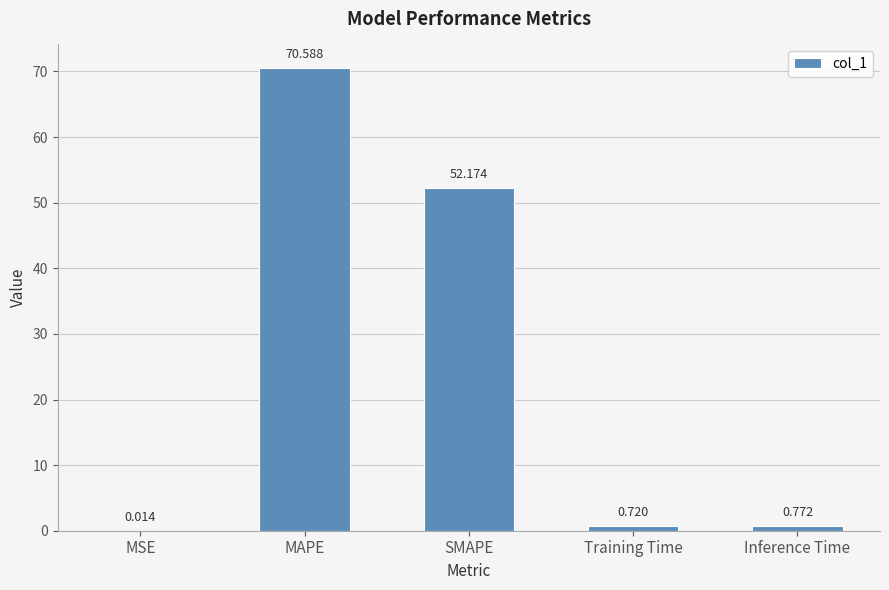

Between MAPE and Training Time, which is larger?

MAPE